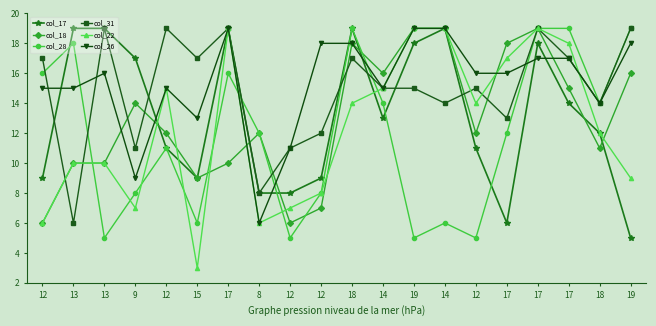

What is the difference between the maximum and minimum values in the col_31 series?

13